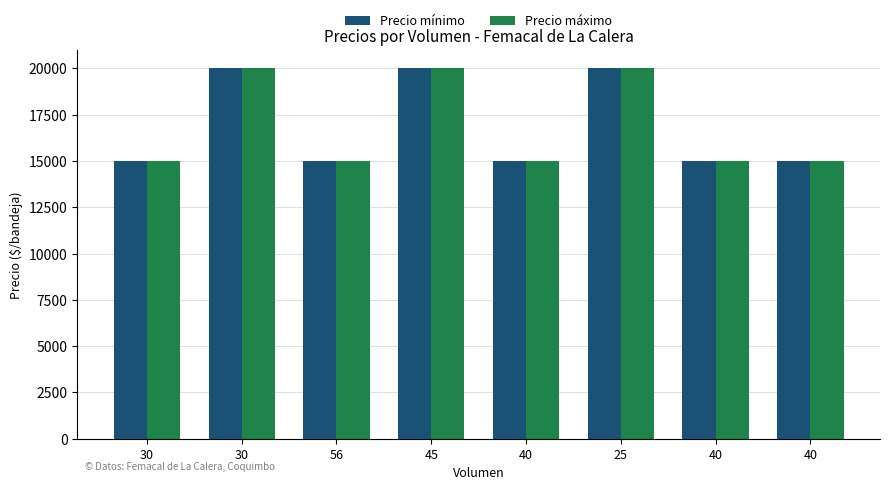

How many values in the Precio máximo series exceed 15000?

3